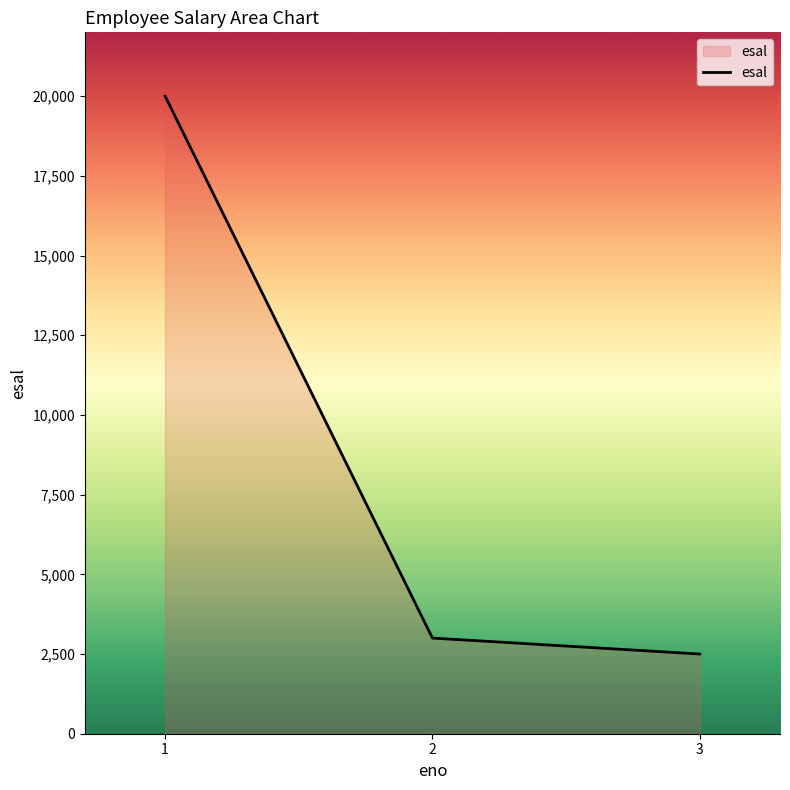

Does the chart display data point markers on the line(s)?

No